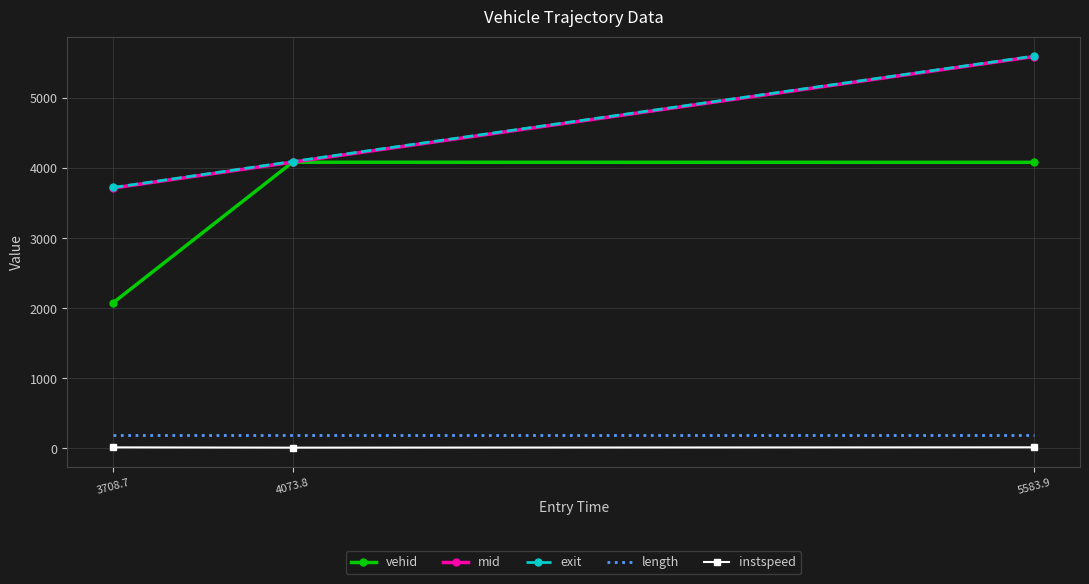

Where is mid nearest to the value 4654?

4073.8